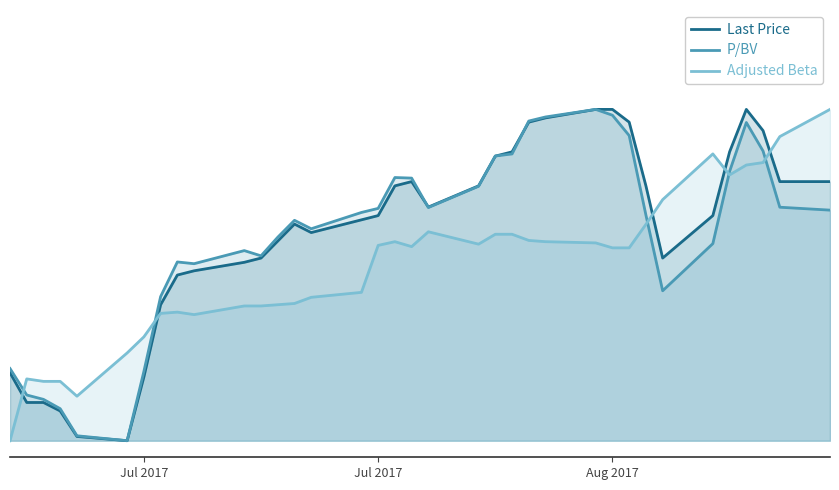

Which category has the lowest value in the Adjusted Beta series?

Jul 2017